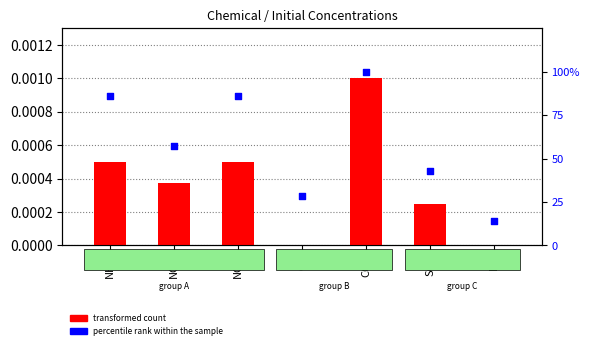

Which series has the largest total across all categories?

percentile rank within the sample